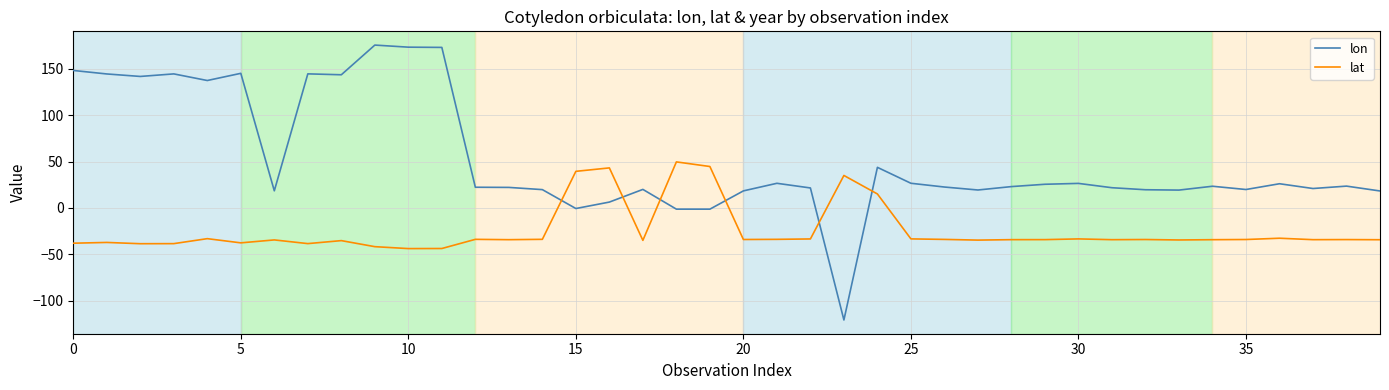

How many lines are shown in the chart?

2